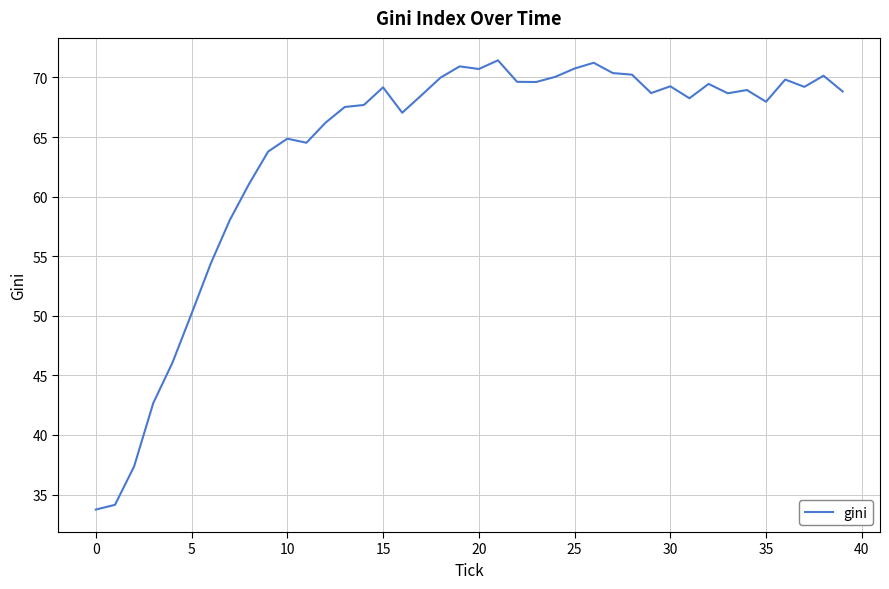

What is the greatest value displayed?

71.4